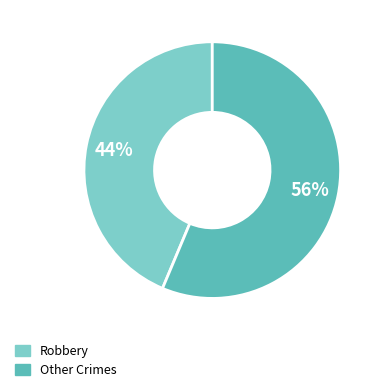

Does any single category account for the majority?

Yes